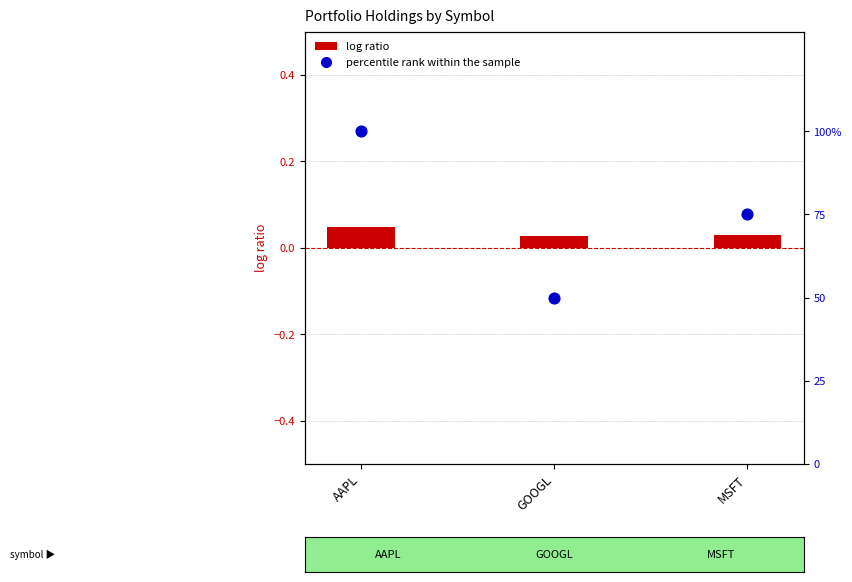

What are all the series names shown in the legend?

log ratio, percentile rank within the sample